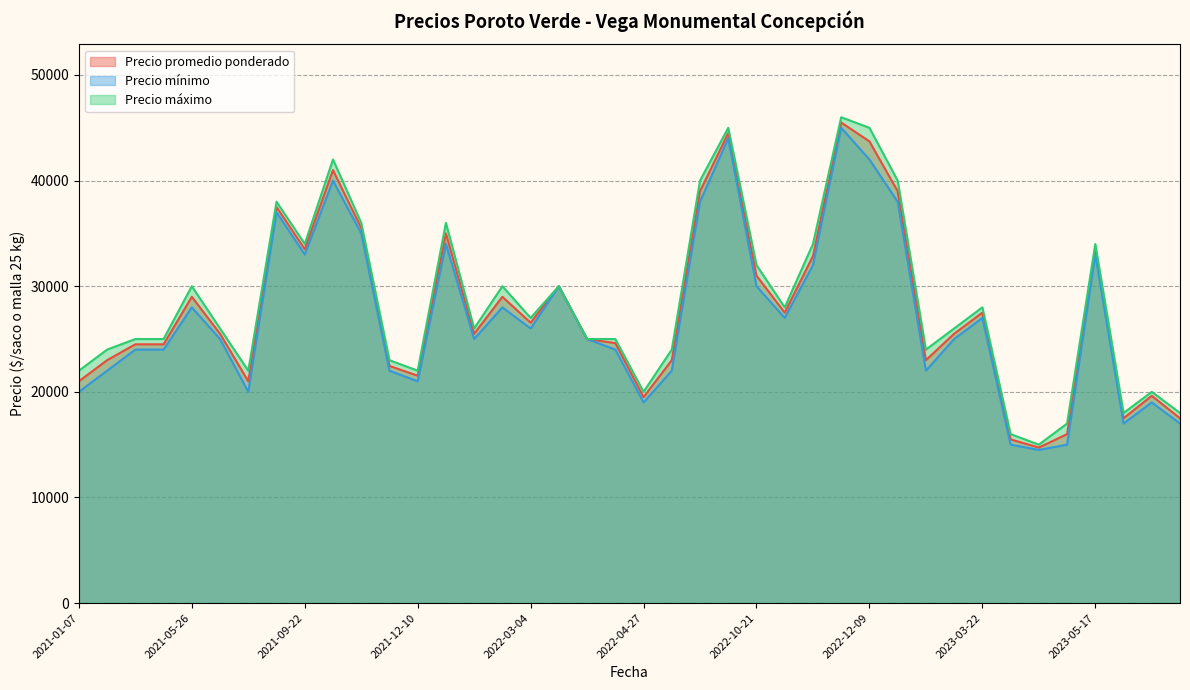

True or false: Precio máximo and Precio promedio ponderado cross at least once.

False